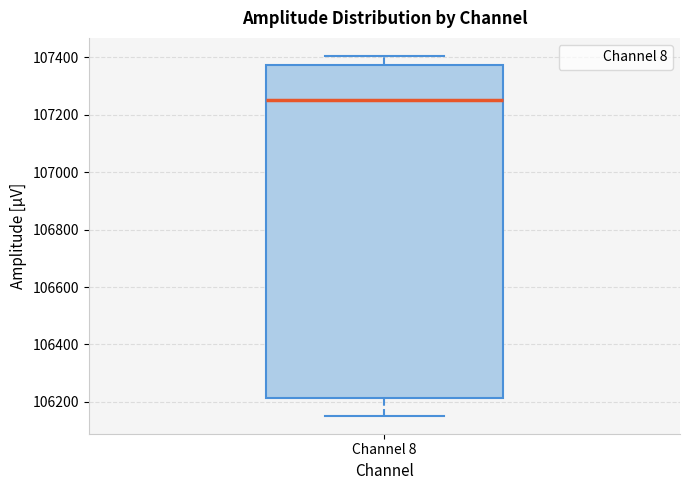

Transcribe this box plot: give where the median line is, the range the box spans, and where the two whiskers end, as read against the y-axis. The values are not printed on the chart, so give them approximately, as read against the axis.

median 107260, box 106220 to 107380, whiskers 106160 to 107400